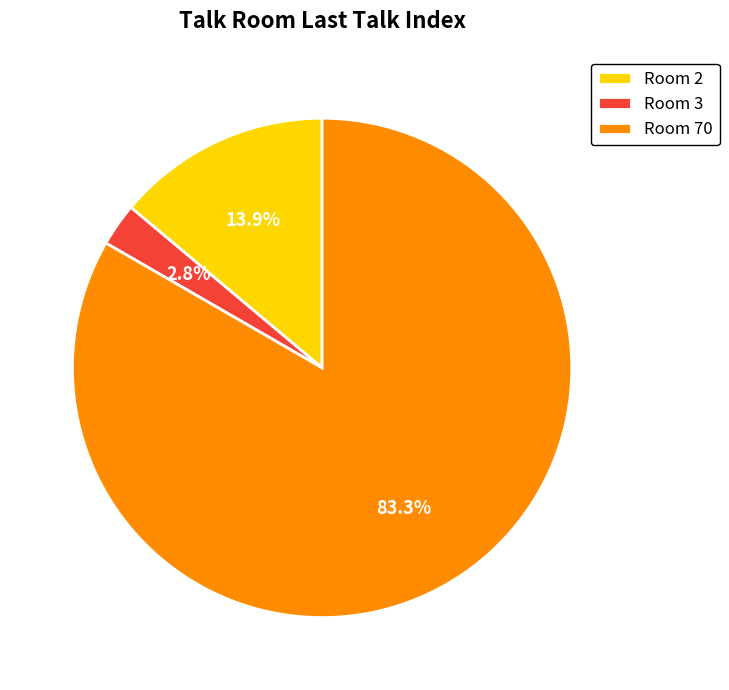

Rank the categories by value from lowest to highest.

Room 3, Room 2, Room 70